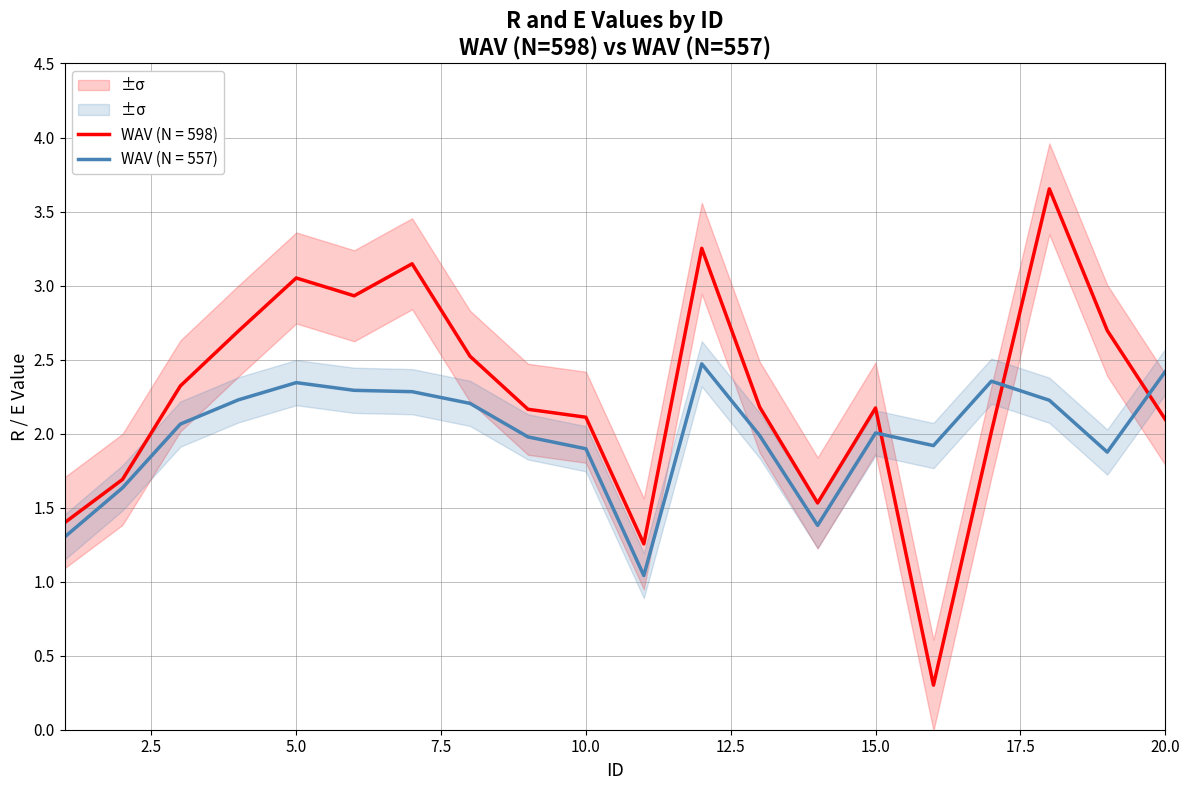

True or false: WAV (N = 598) and WAV (N = 557) intersect in this chart.

True